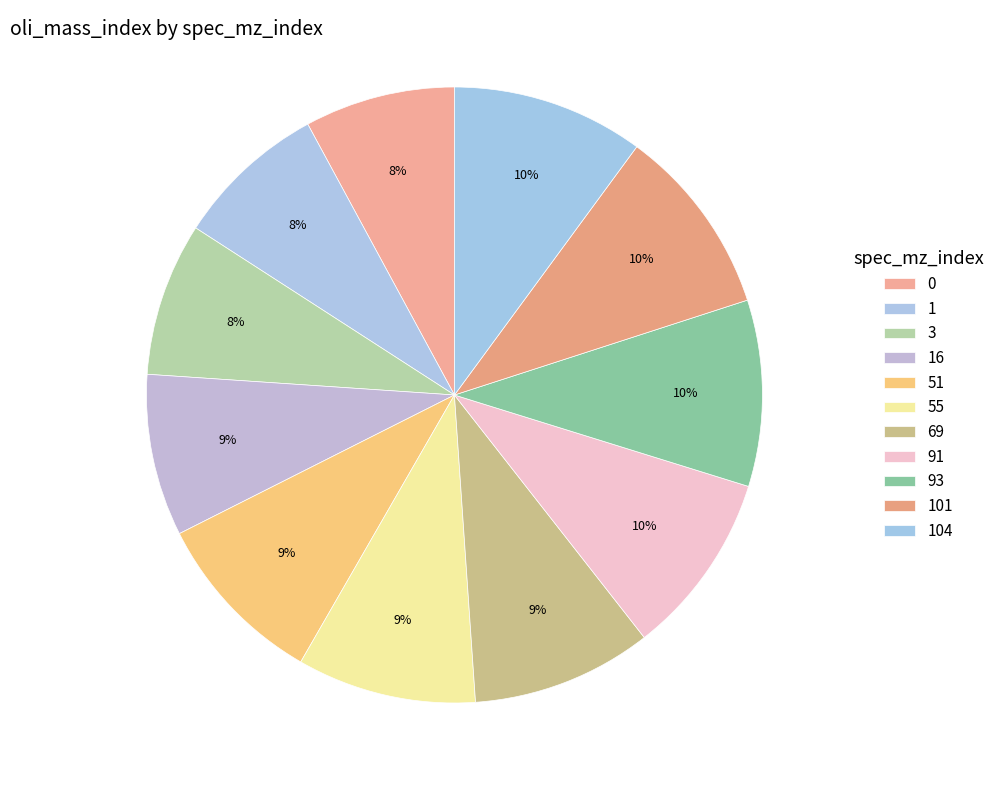

To the nearest percent, what is the combined percentage of 104 and 3?

18%